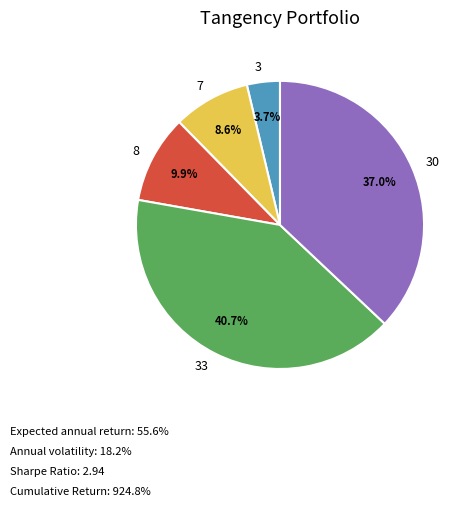

How many segments does this pie chart have?

5